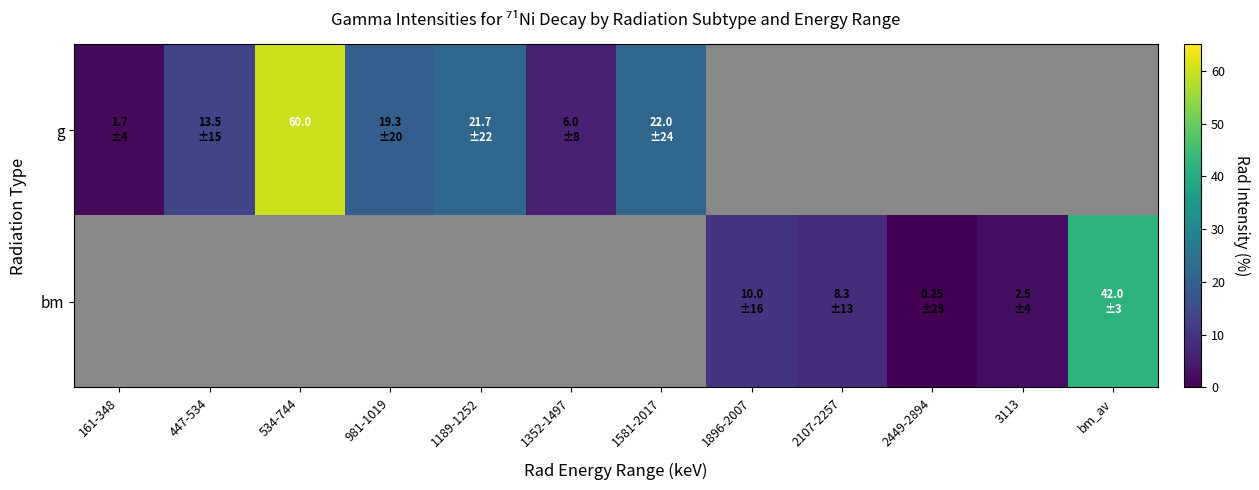

Is the value of bm at 161-348 greater than the value of g at 1581-2017?

No